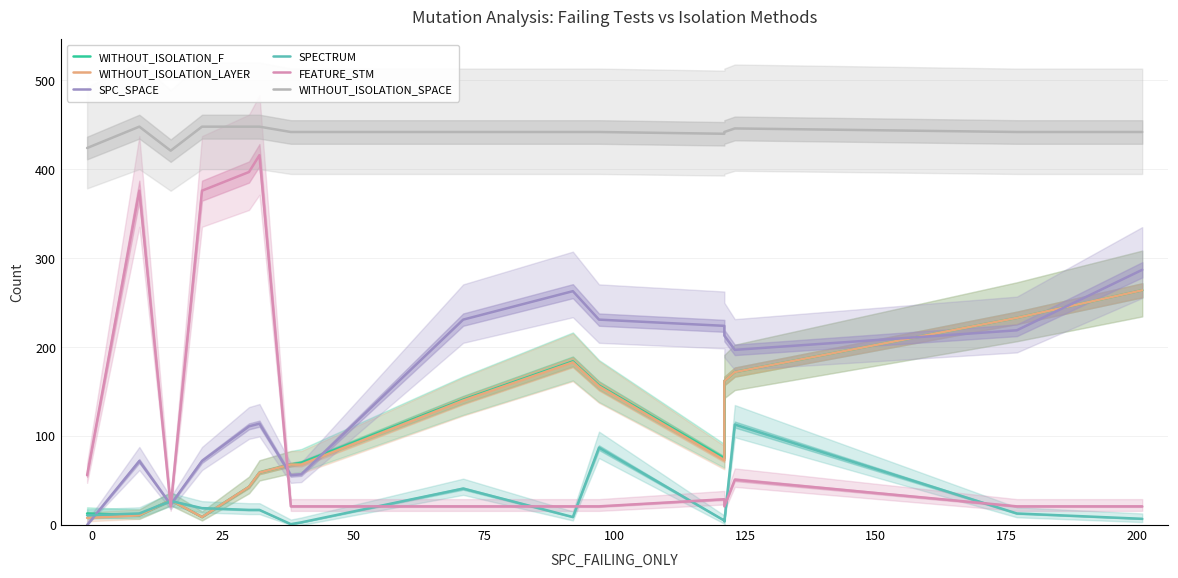

How many lines are shown in the chart?

6